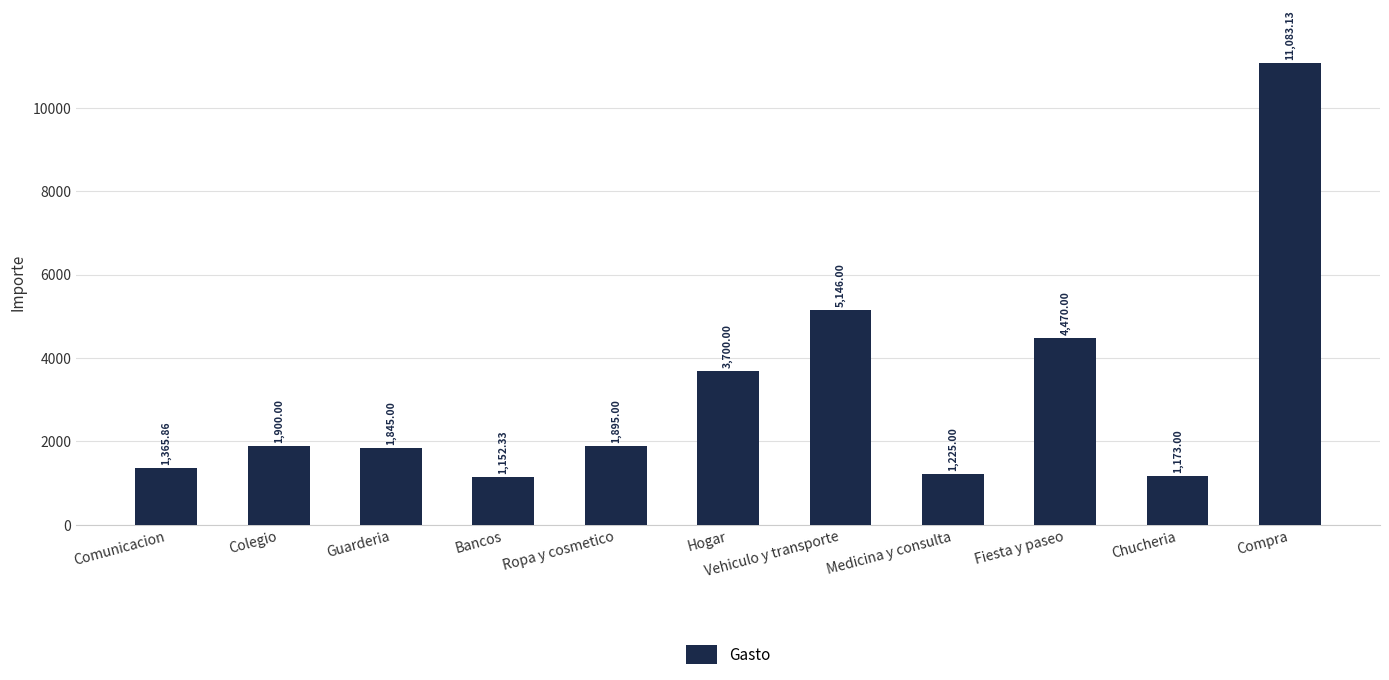

What is the change in value from Hogar to Compra?

+7383.1